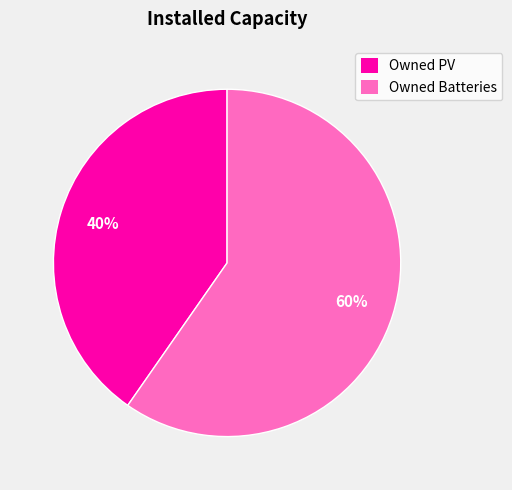

To the nearest percent, what percentage of the pie is Owned Batteries?

60%